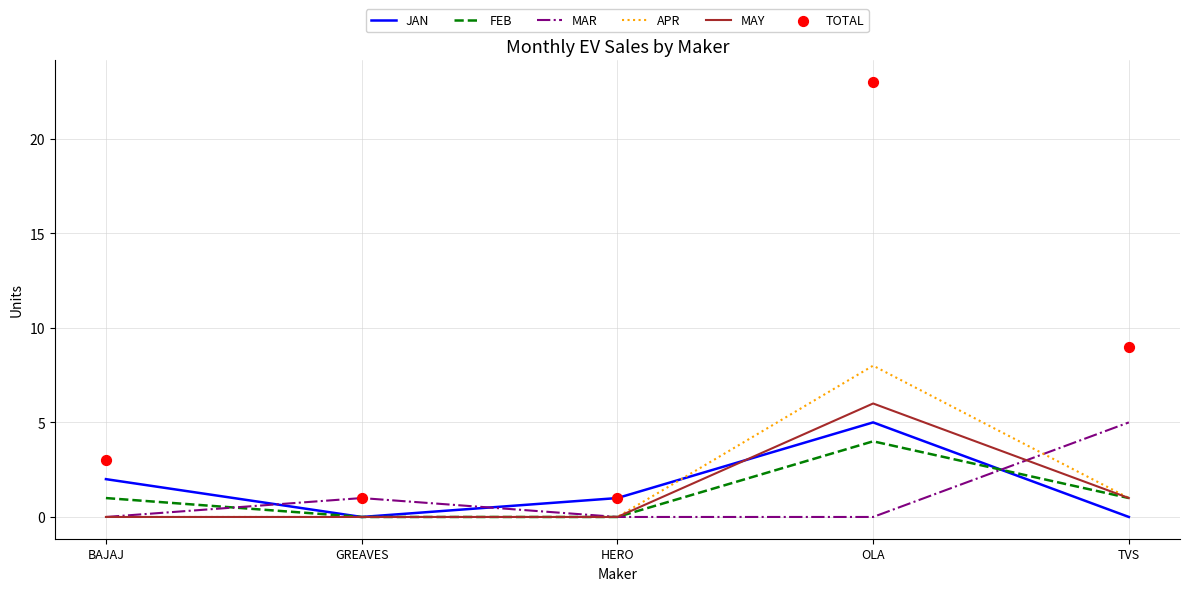

Which series reaches the maximum Y coordinate?

TOTAL